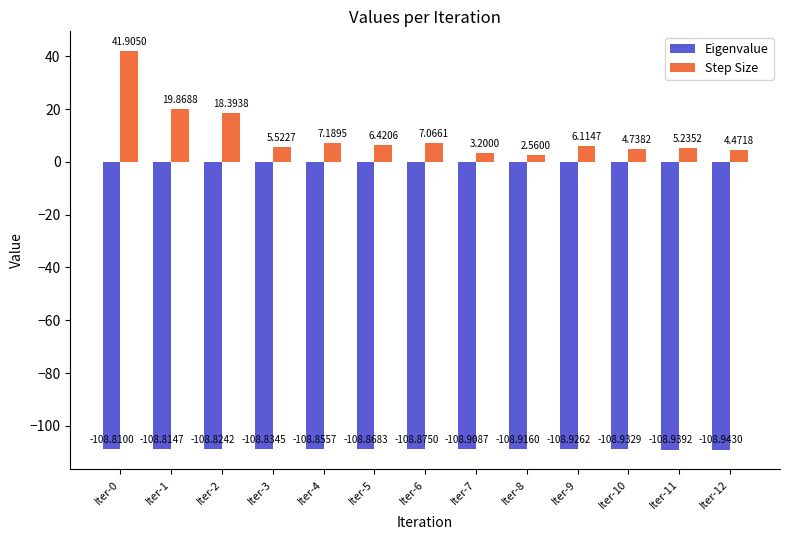

What is the value of the Eigenvalue bar at the 4th from the left?

-108.8